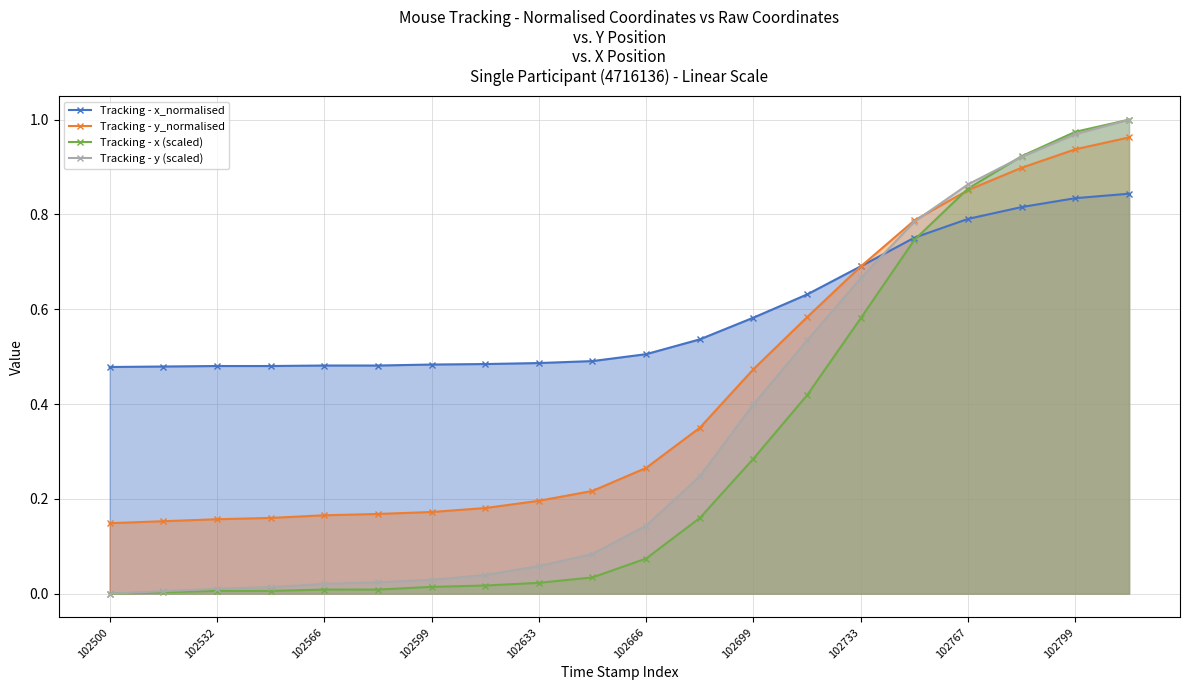

Which series has the largest range (max minus min)?

Tracking - x (scaled)